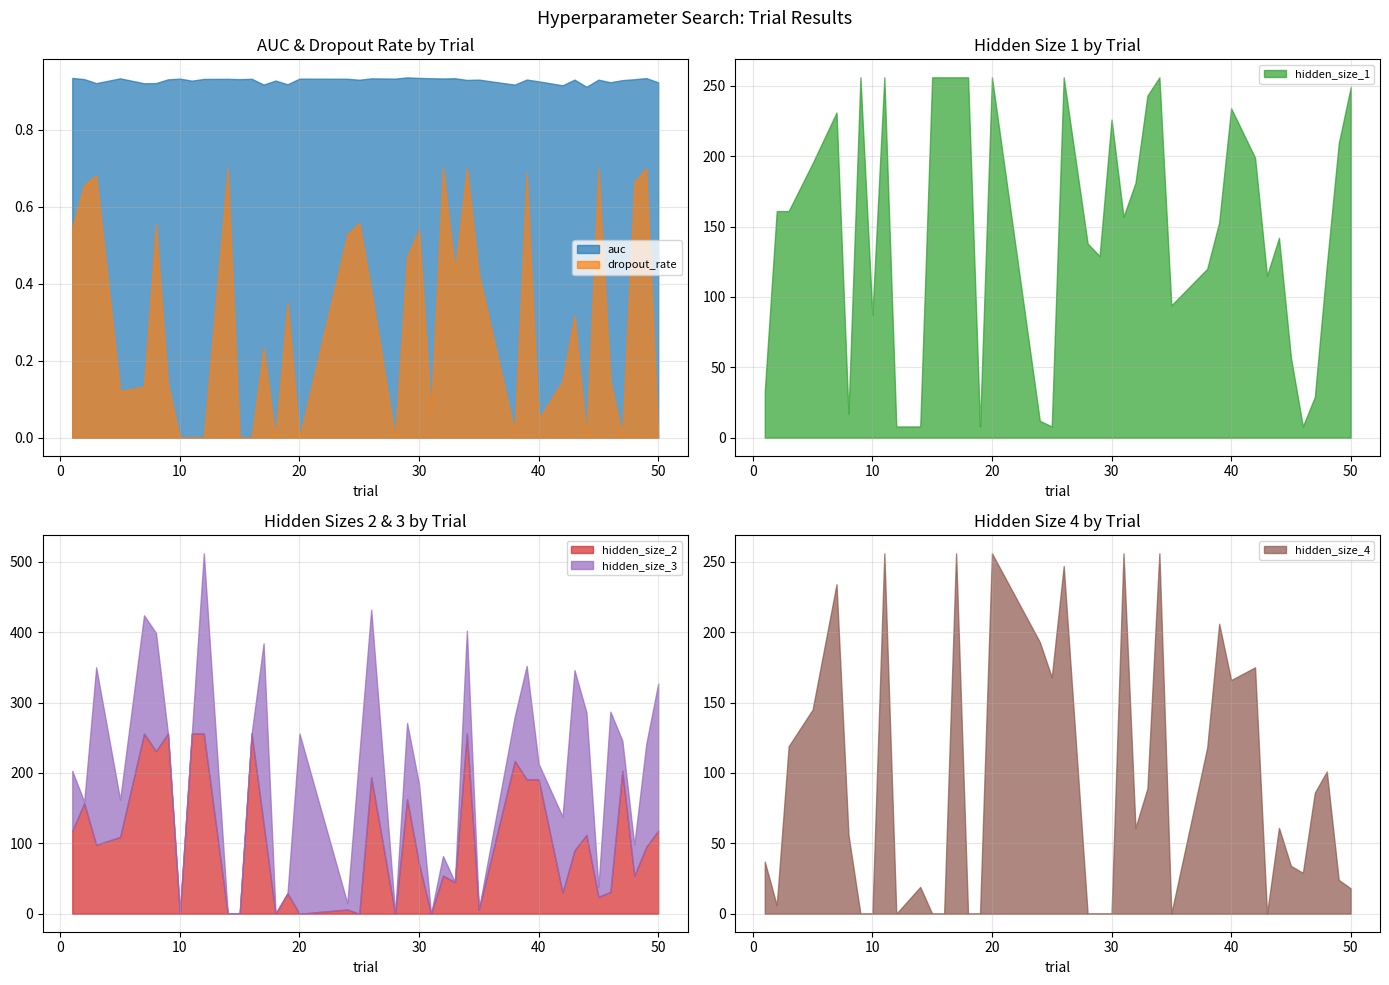

How many data points in hidden_size_3 are less than 63?

20